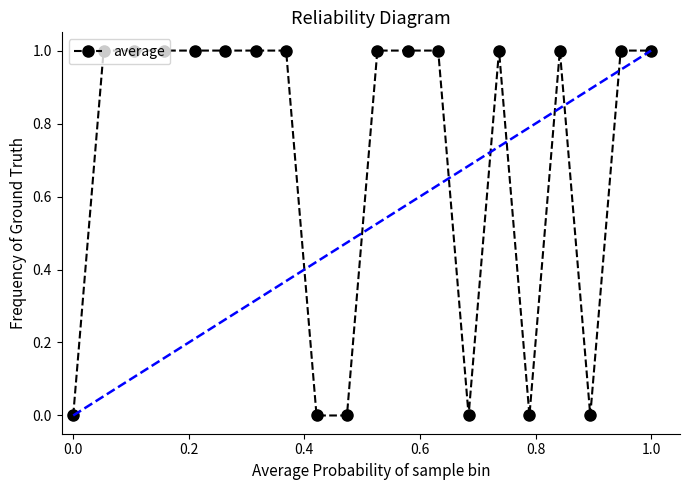

Does the chart have visible grid lines?

No